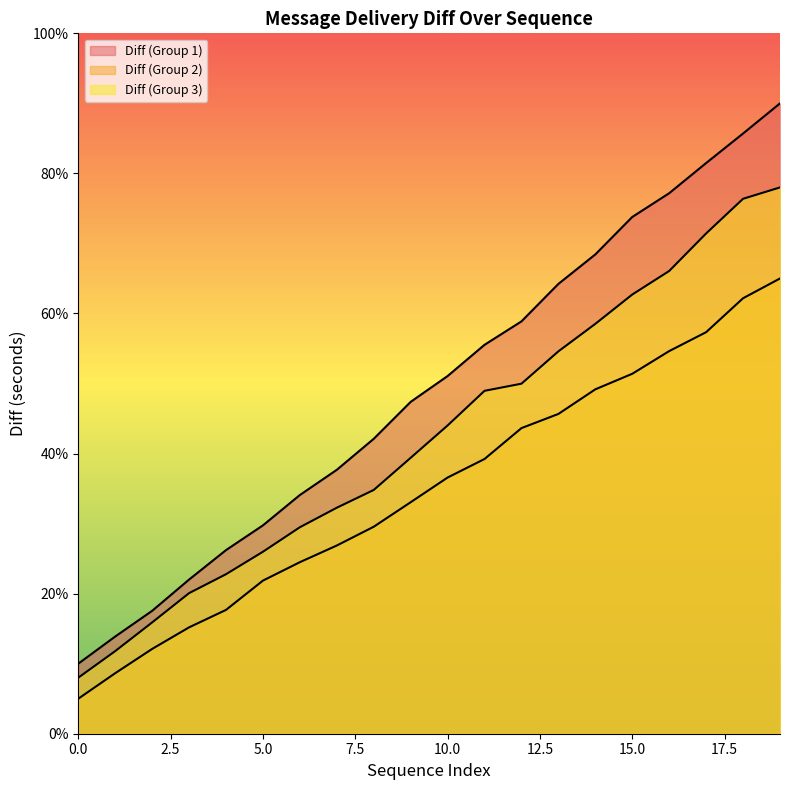

How many lines are shown in the chart?

3